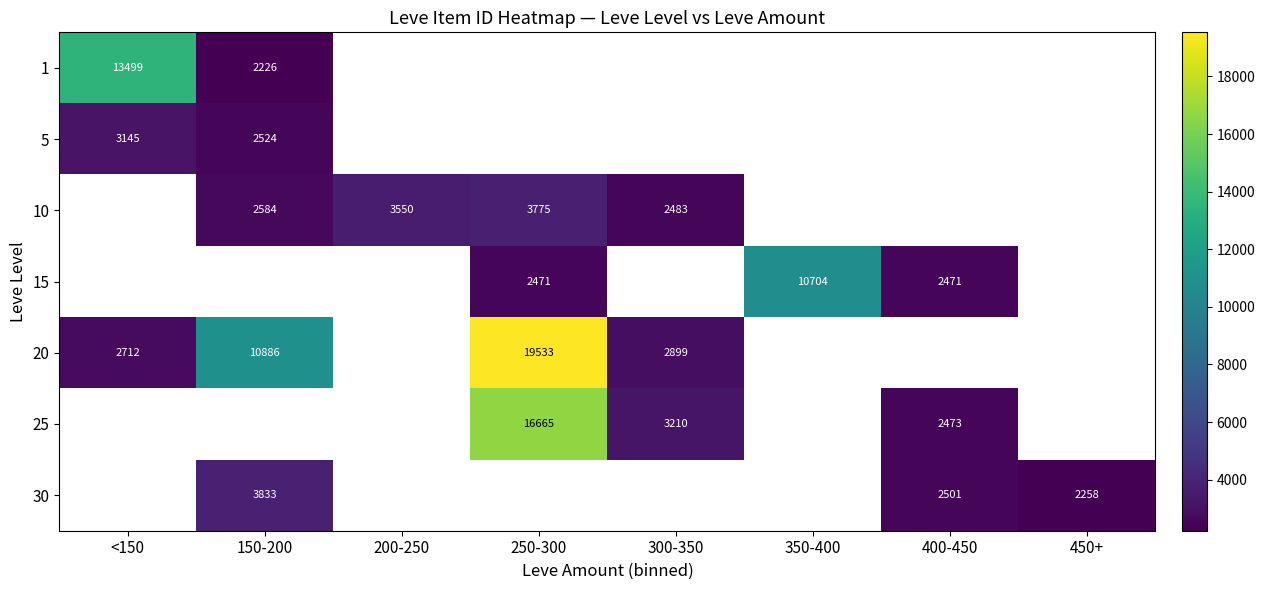

How many distinct data groups are displayed?

7